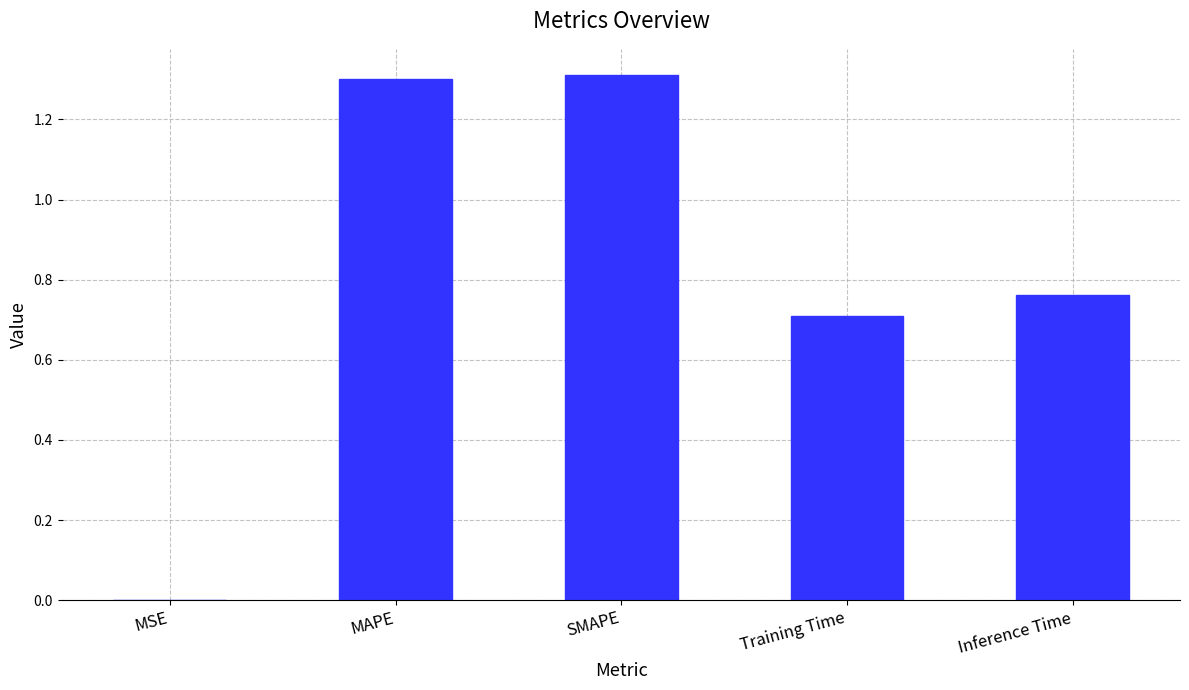

What is the greatest value displayed?

1.3